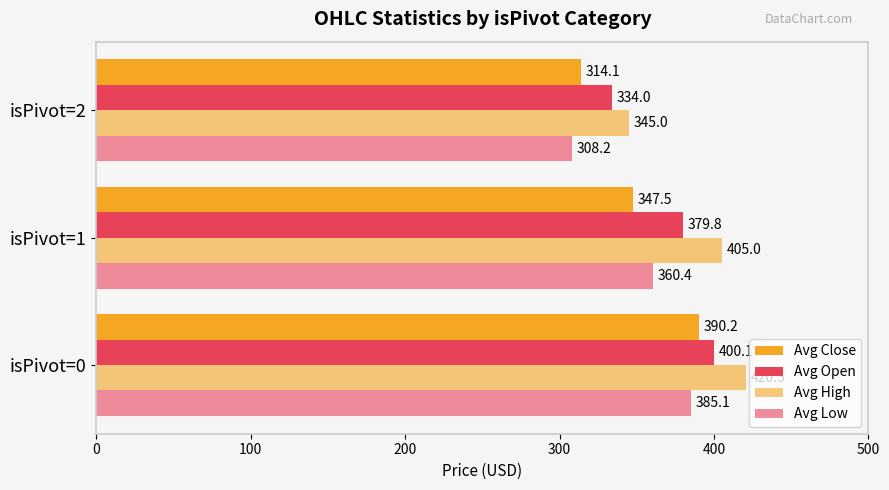

How many values in the Avg Close series exceed 347?

2